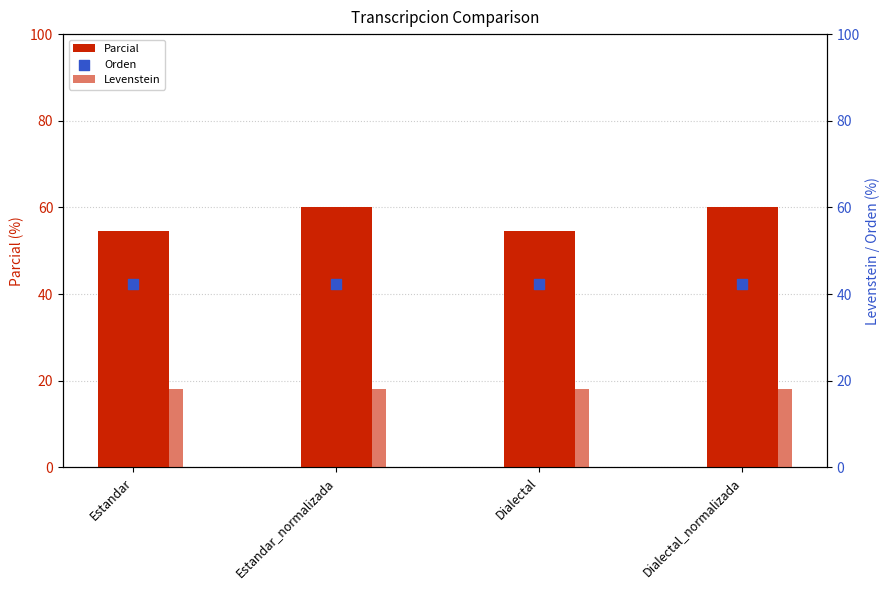

What are all the series names shown in the legend?

Parcial, Levenstein, Orden